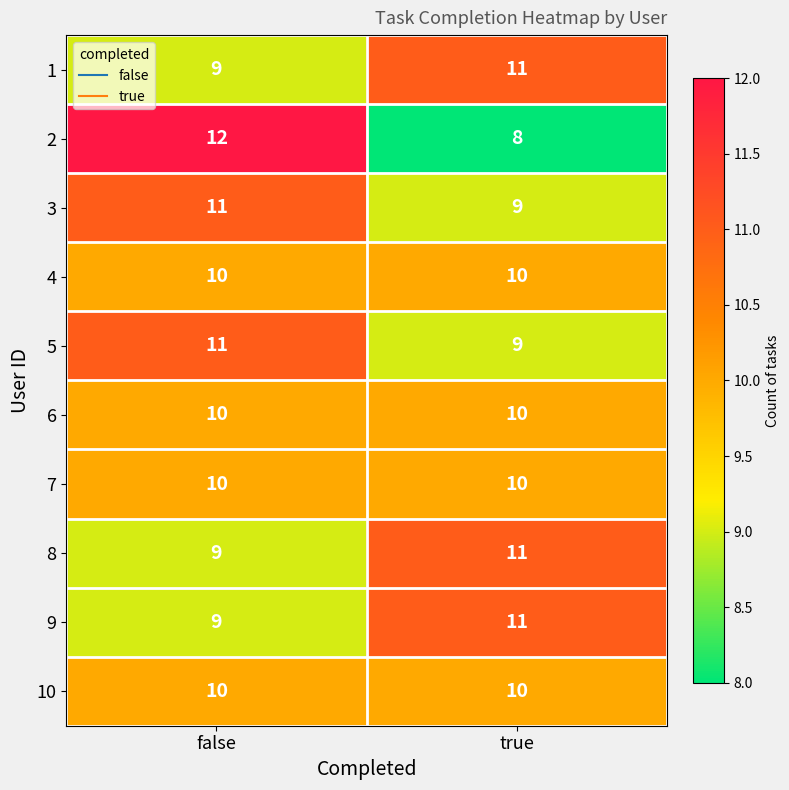

Reading right to left, transcribe all the data shown in this chart.

1: true=11	false=9
2: true=8	false=12
3: true=9	false=11
4: true=10	false=10
5: true=9	false=11
6: true=10	false=10
7: true=10	false=10
8: true=11	false=9
9: true=11	false=9
10: true=10	false=10